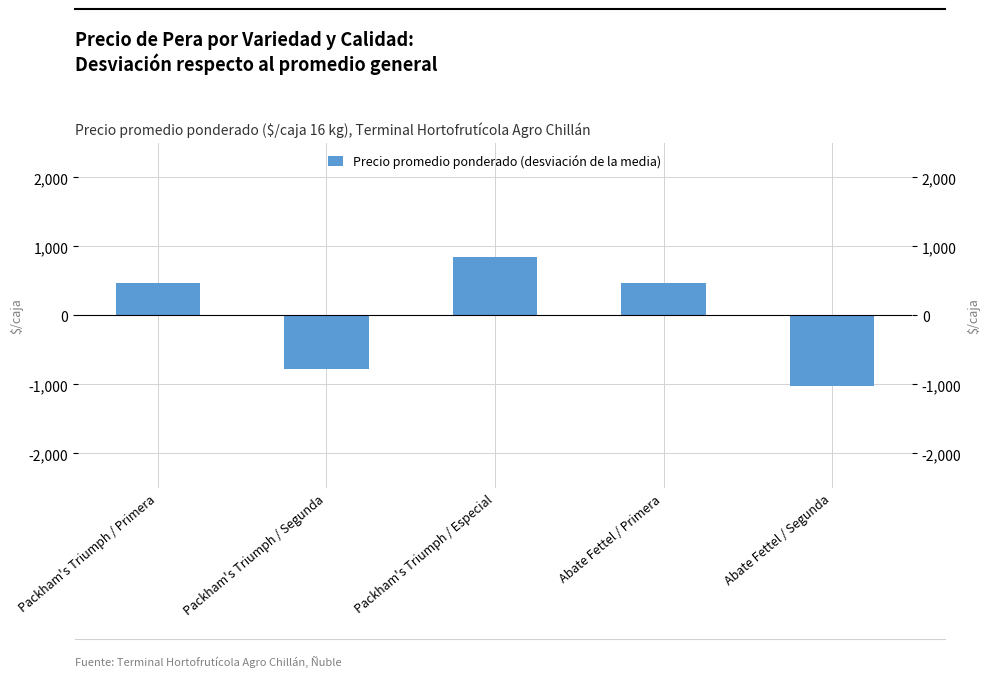

Which has a higher value, Packham's Triumph / Especial or Abate Fettel / Primera?

Packham's Triumph / Especial